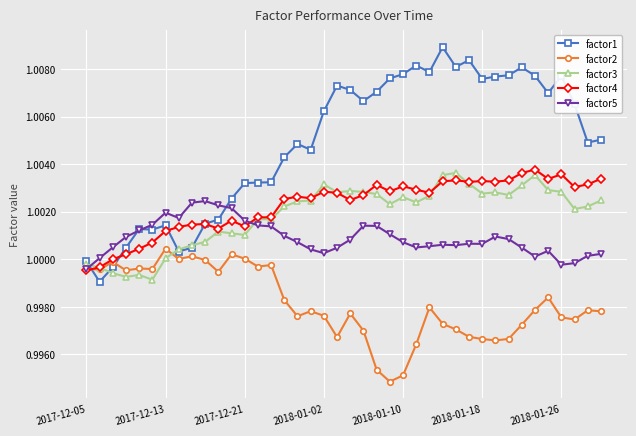

Which series has the largest range (max minus min)?

factor1